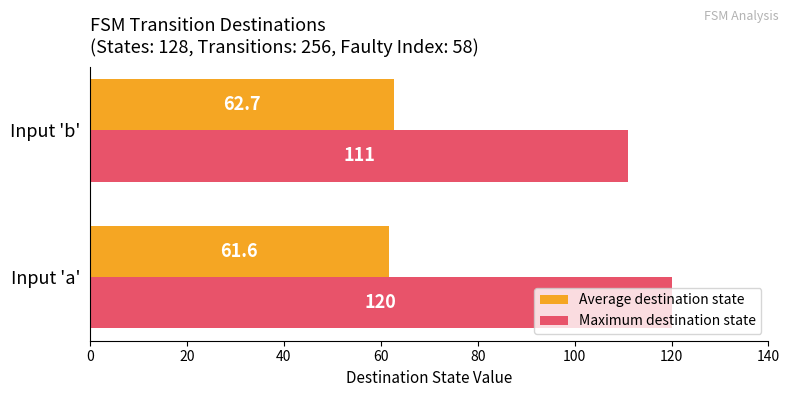

What is the average value of the Maximum destination state series?

115.5